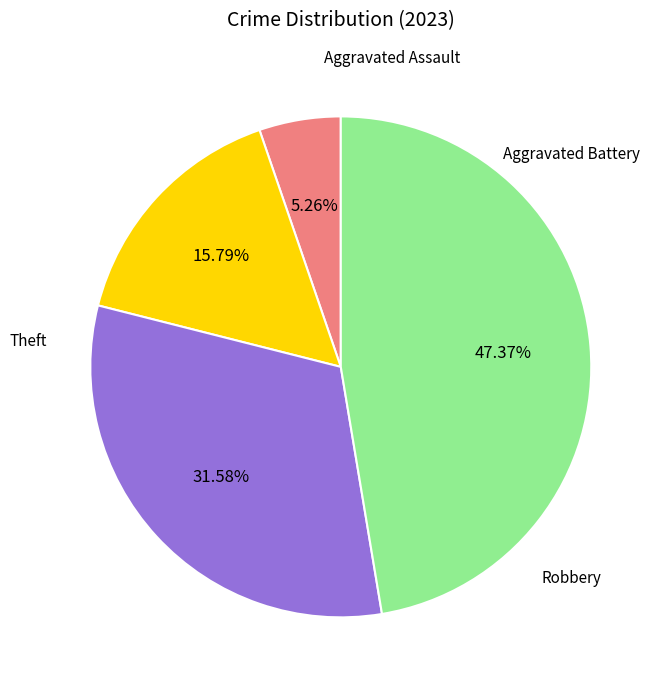

Does any single category account for the majority?

No